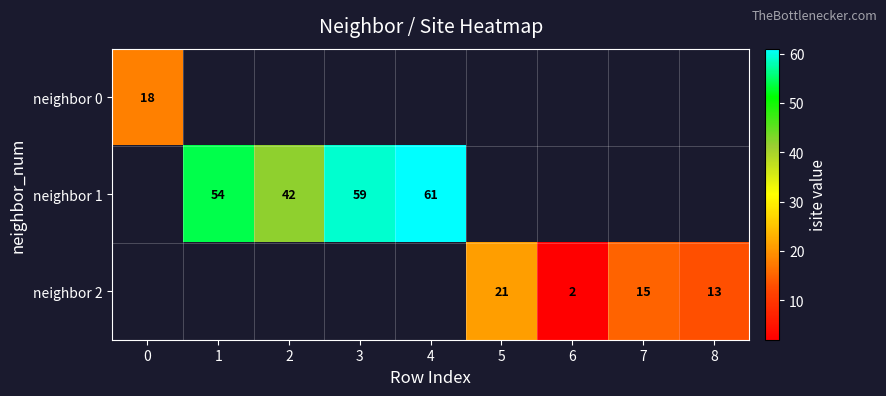

The neighbor 0 series shows 12 at 0. True or false?

False